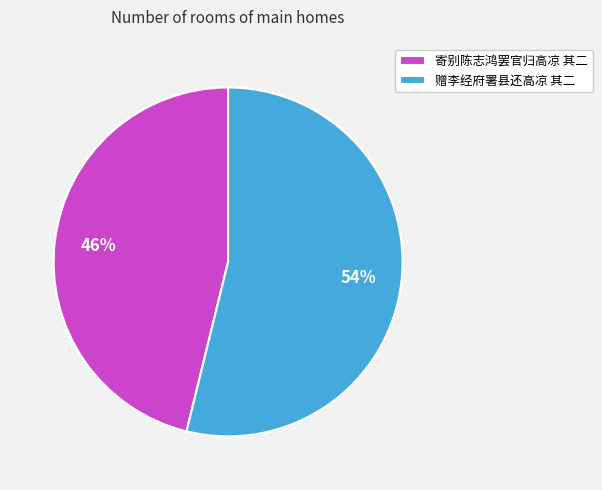

Rank the categories by value from highest to lowest.

赠李经府署县还高凉 其二, 寄别陈志鸿罢官归高凉 其二